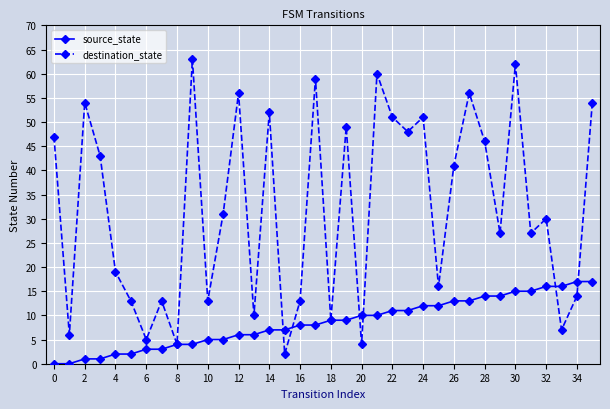

Rank the series by their maximum value, from lowest to highest.

source_state, destination_state